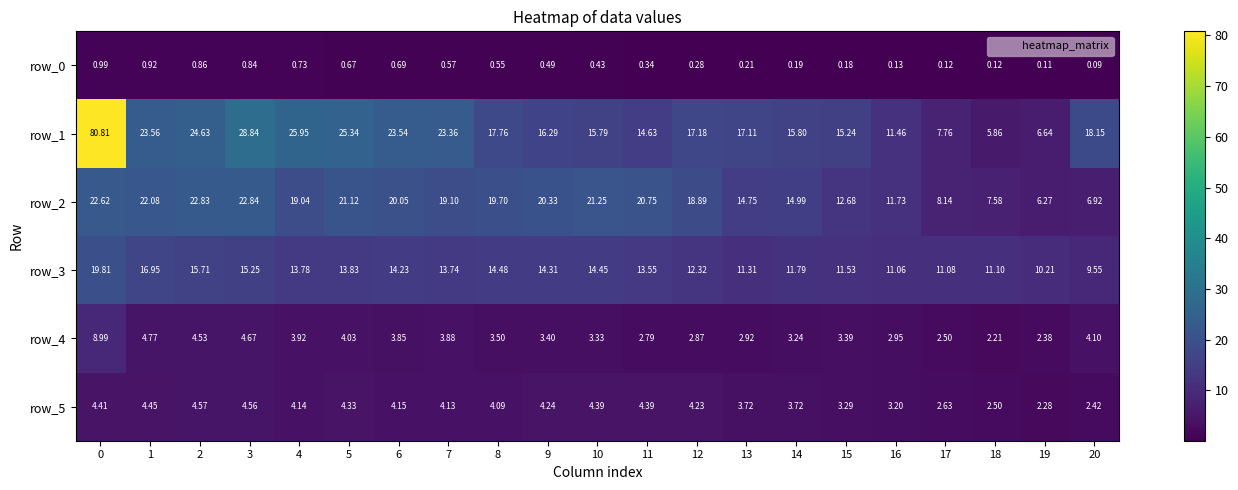

True or false: row_1 has a value of 9.9 at 15.

False